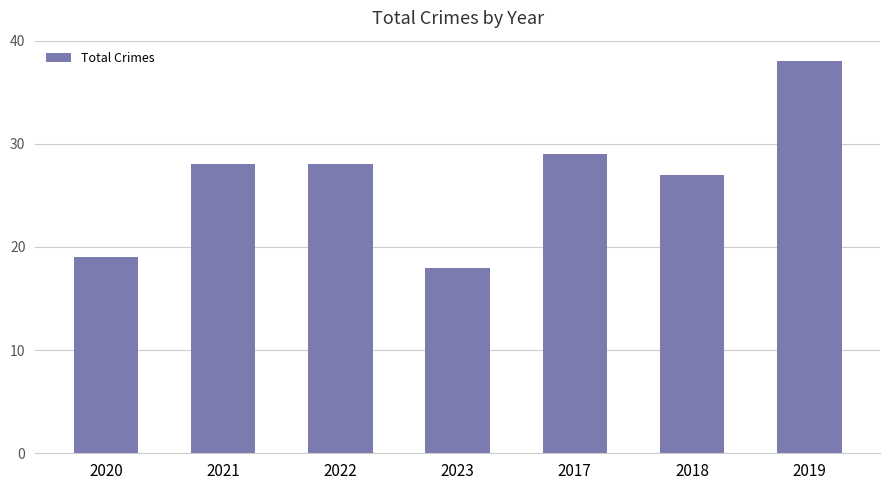

What is the value of the 2nd bar from the left?

28